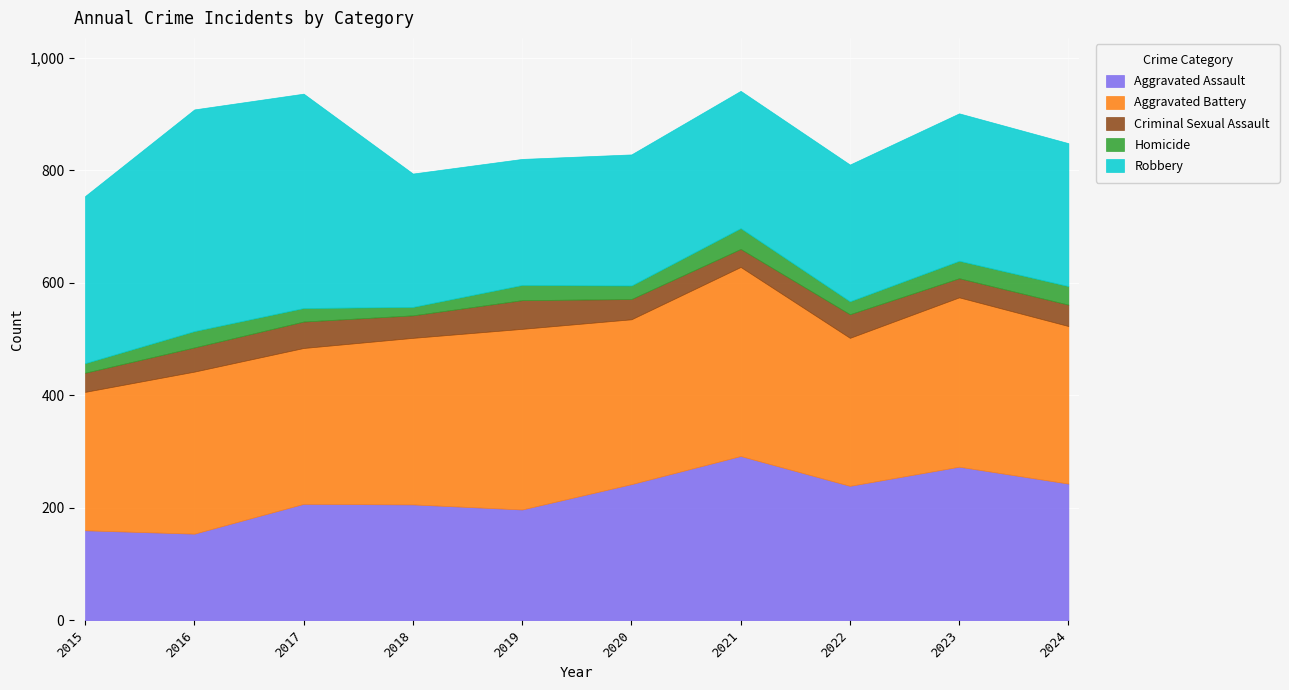

How many values in the Robbery series are below 254?

5